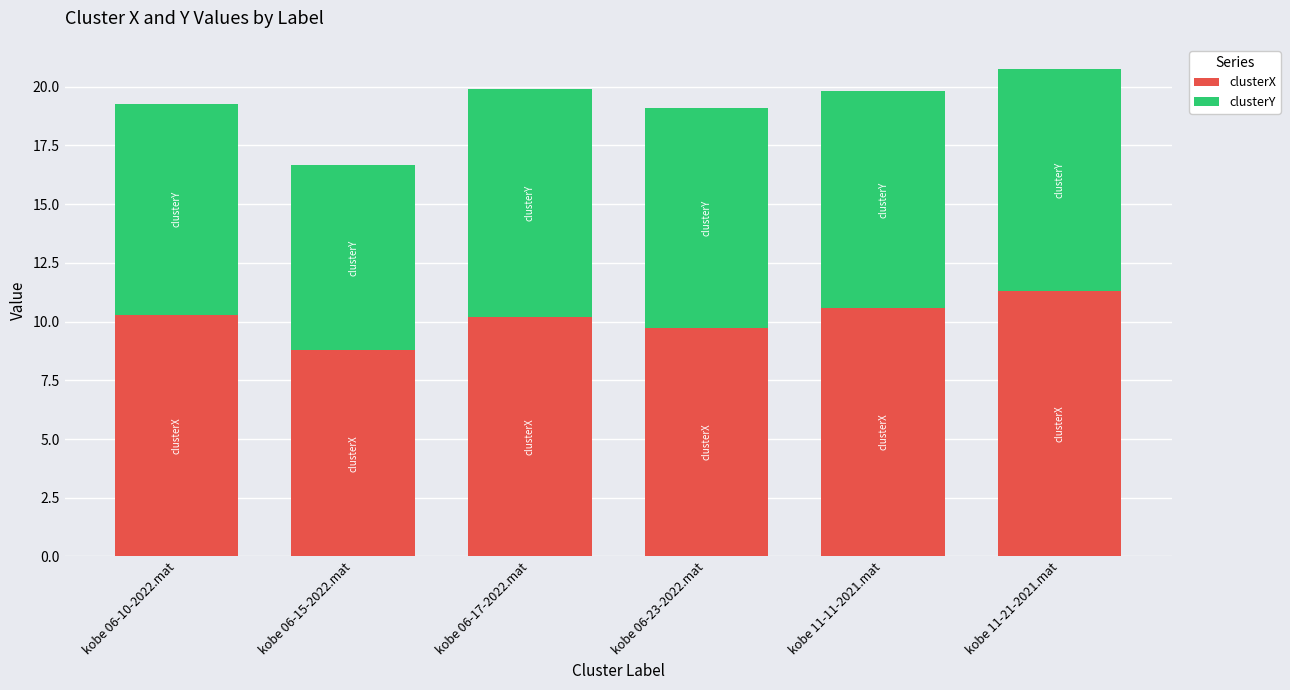

What is the maximum value for clusterX?

11.3